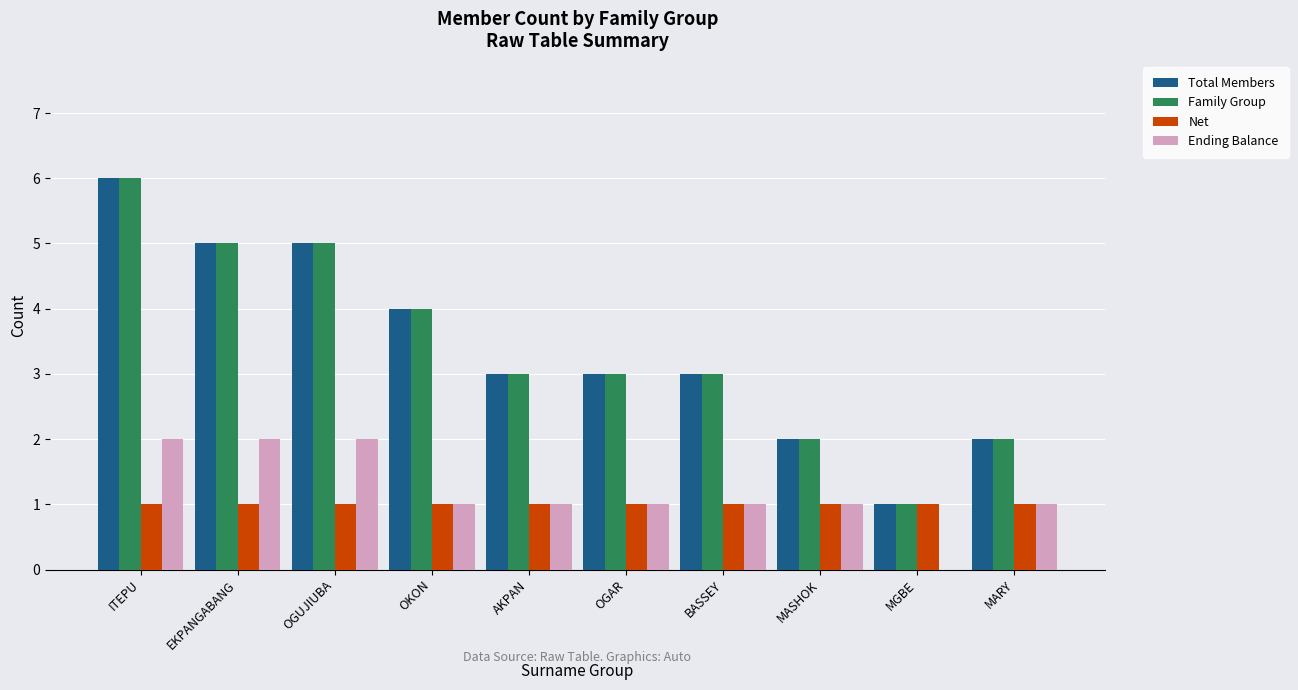

Reading left to right, list all the values displayed in this chart.

Total Members: 6	5	5	4	3	3	3	2	1	2
Family Group: 6	5	5	4	3	3	3	2	1	2
Net: 1	1	1	1	1	1	1	1	1	1
Ending Balance: 2	2	2	1	1	1	1	1	0	1